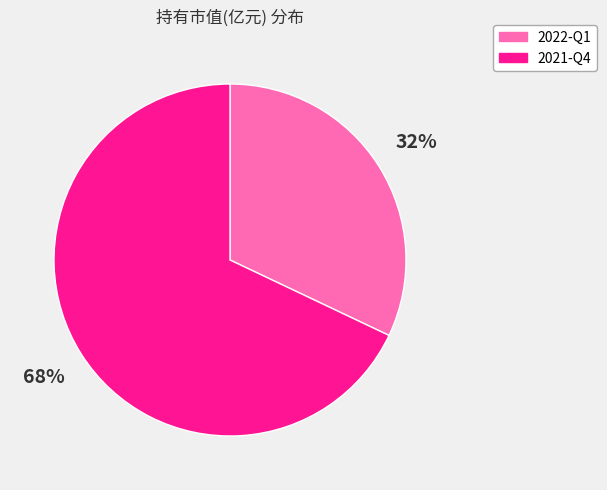

How many segments does this pie chart have?

2